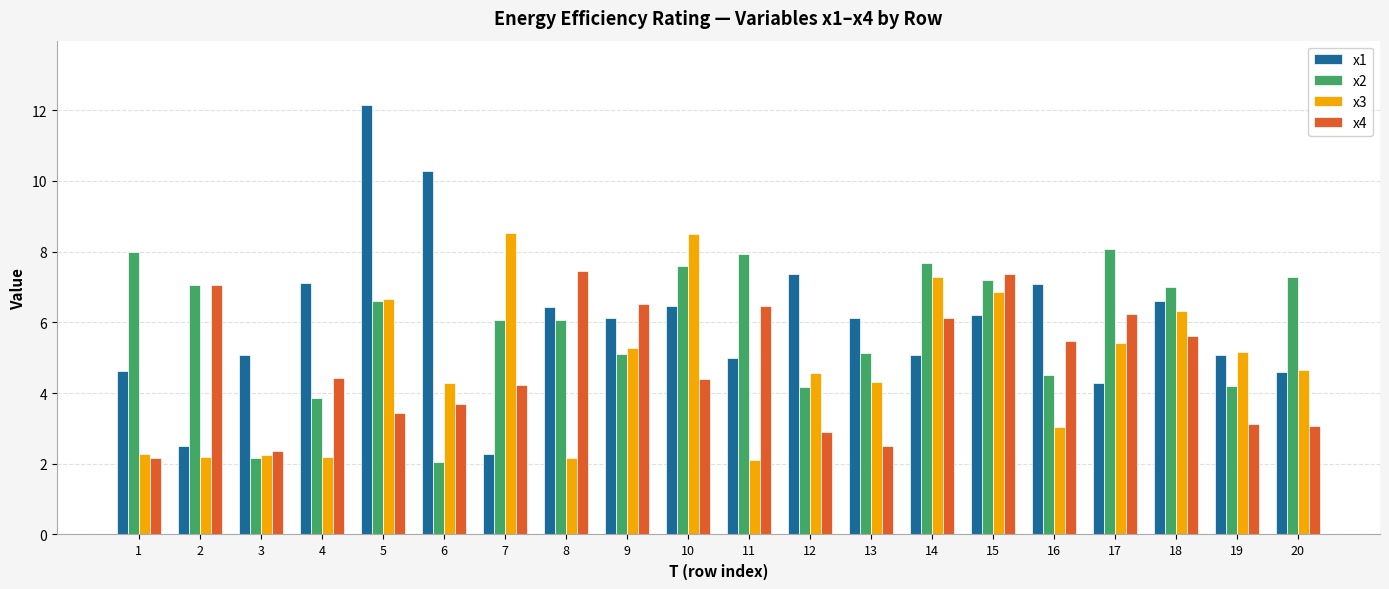

At which label does x4 first exceed 4?

2